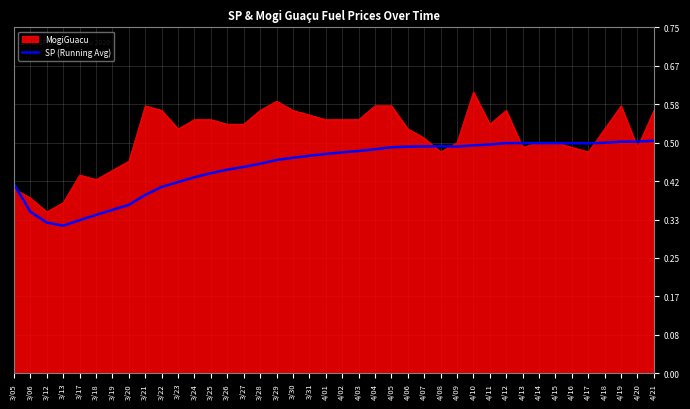

Which series has the largest range (max minus min)?

MogiGuacu